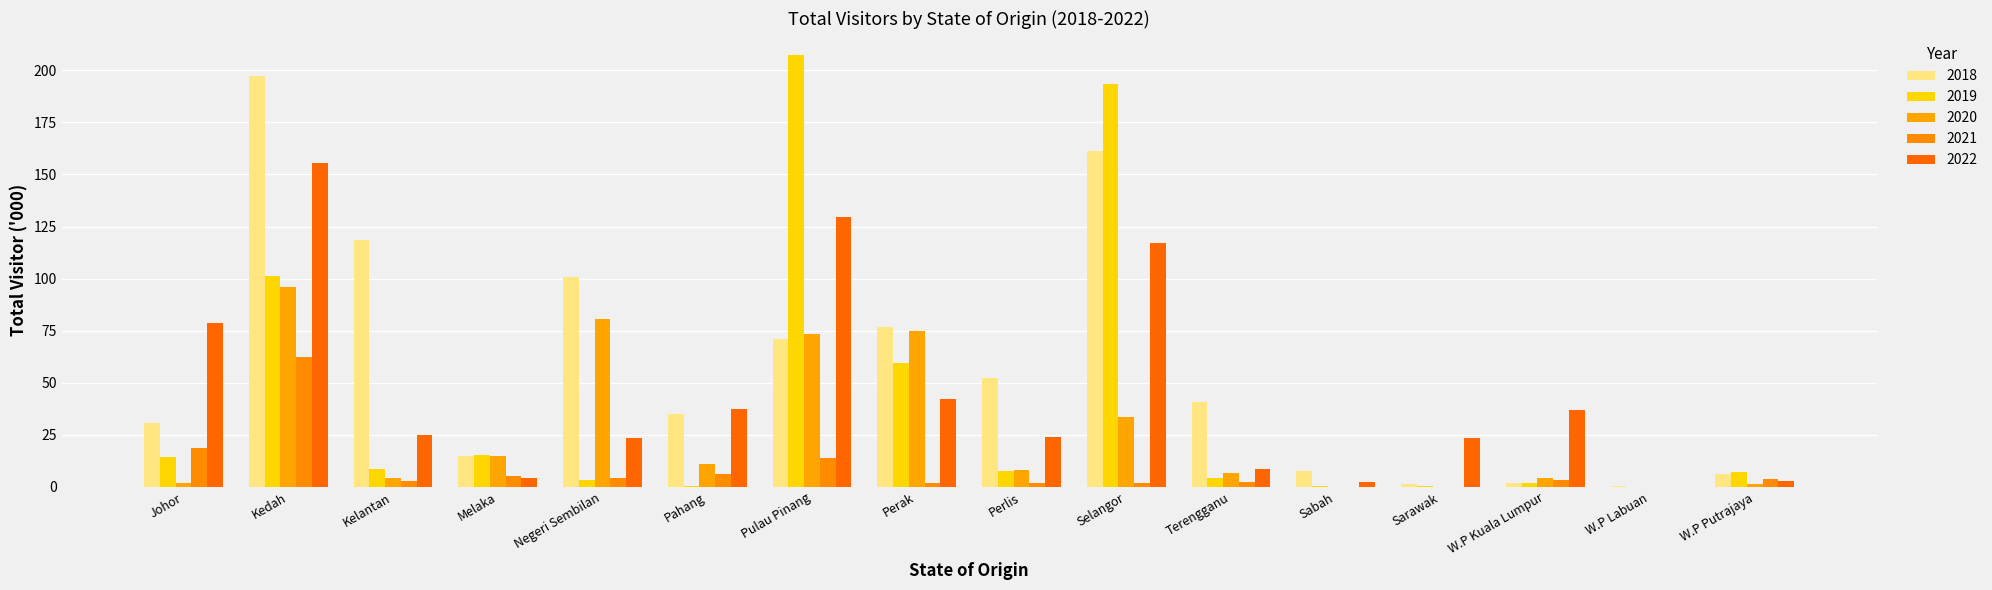

What position from the right is Kedah?

15